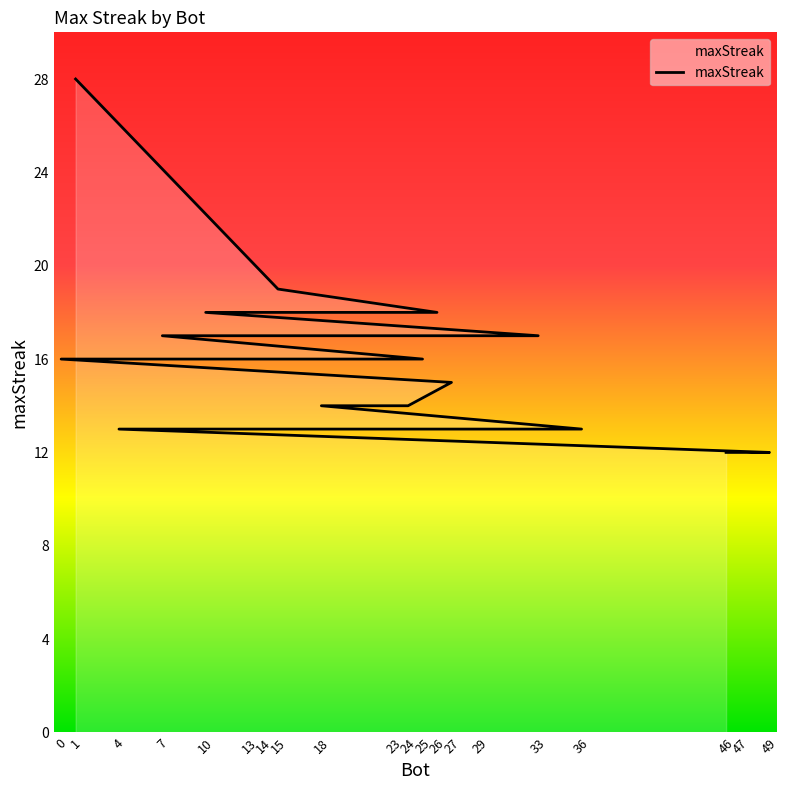

Rank the categories by value from highest to lowest.

1, 15, 26, 10, 33, 29, 23, 7, 25, 0, 27, 24, 18, 36, 14, 13, 4, 49, 47, 46